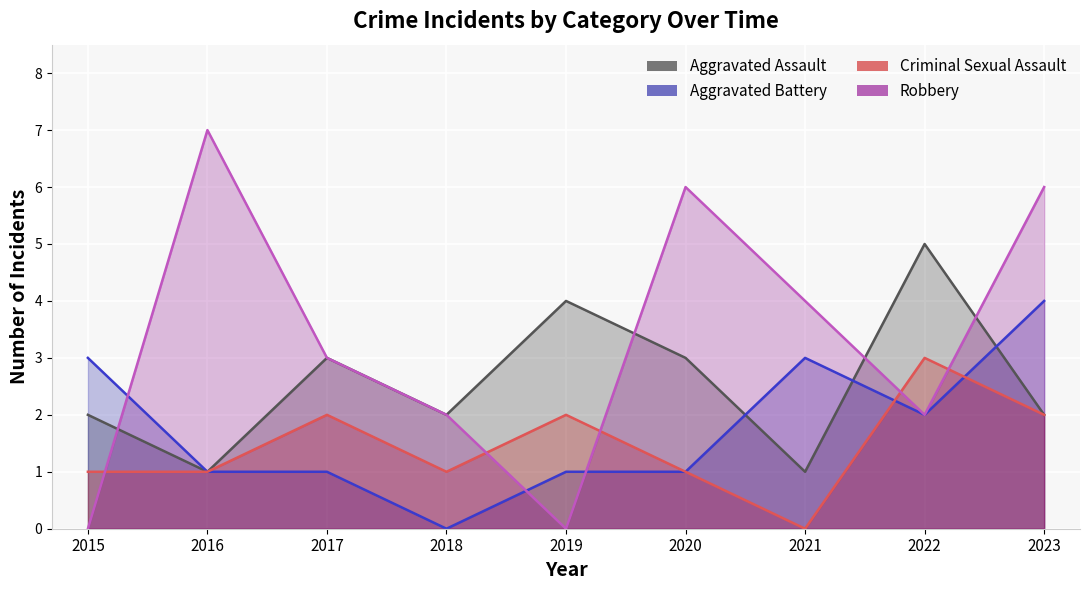

At which label is Criminal Sexual Assault closest to 1?

2015